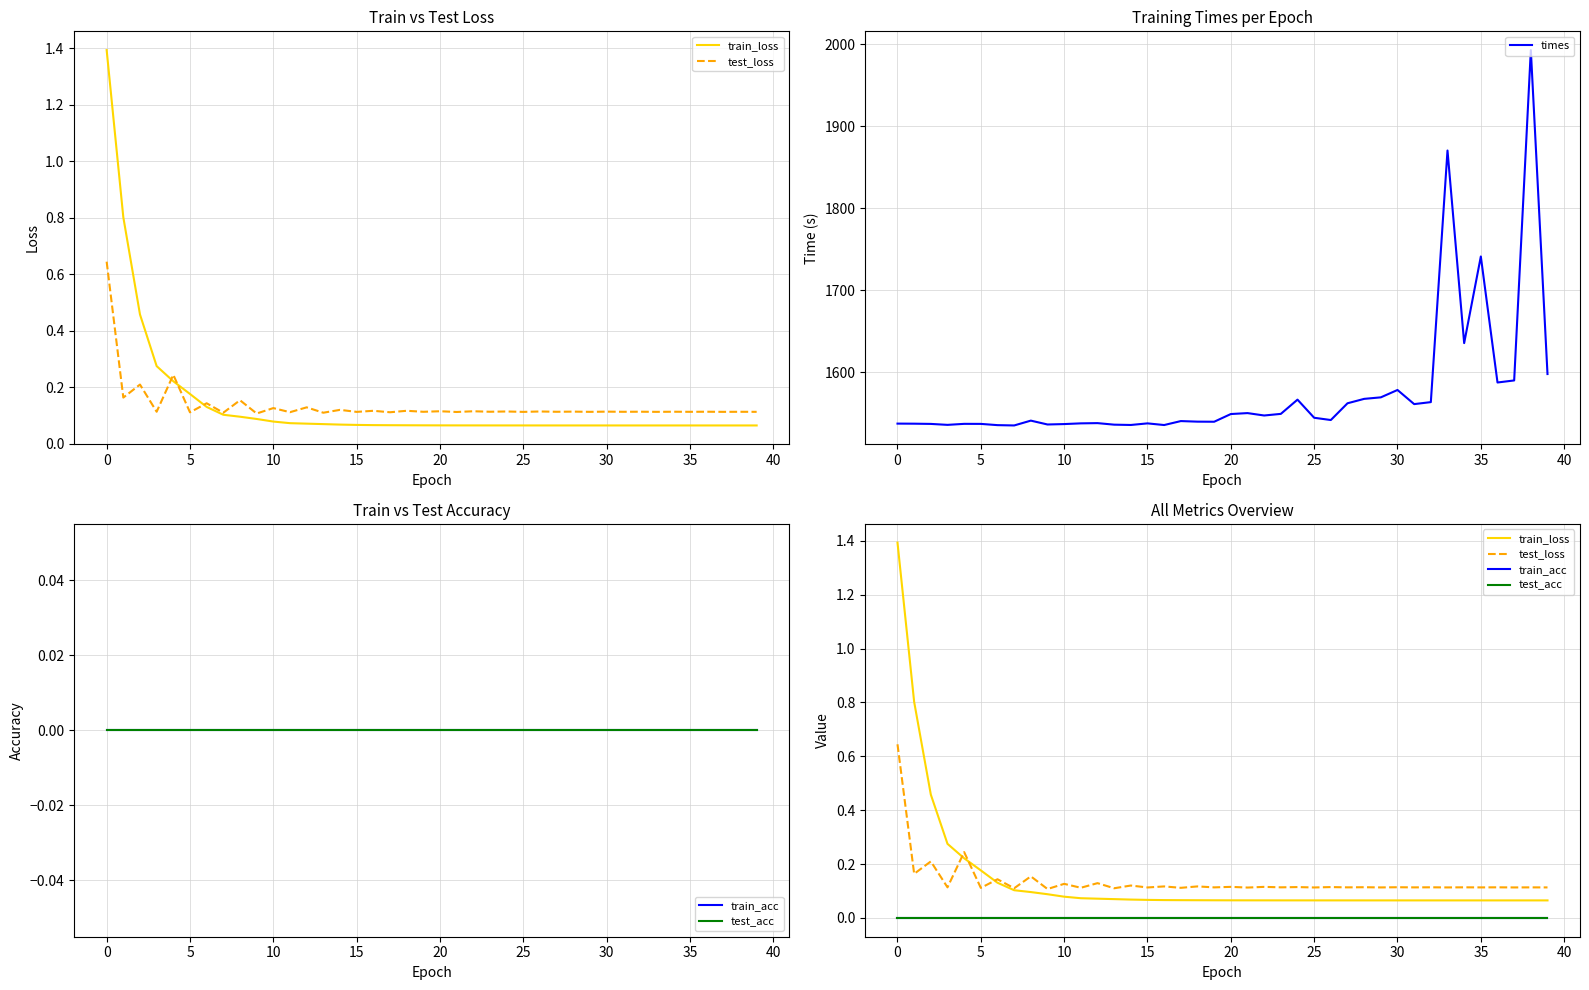

True or false: train_loss and times intersect in this chart.

False